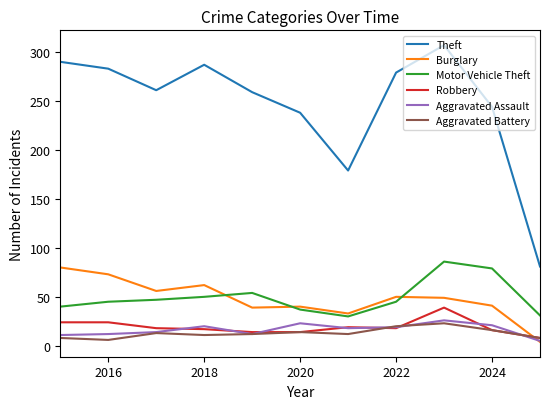

Which series has the largest total across all categories?

Theft